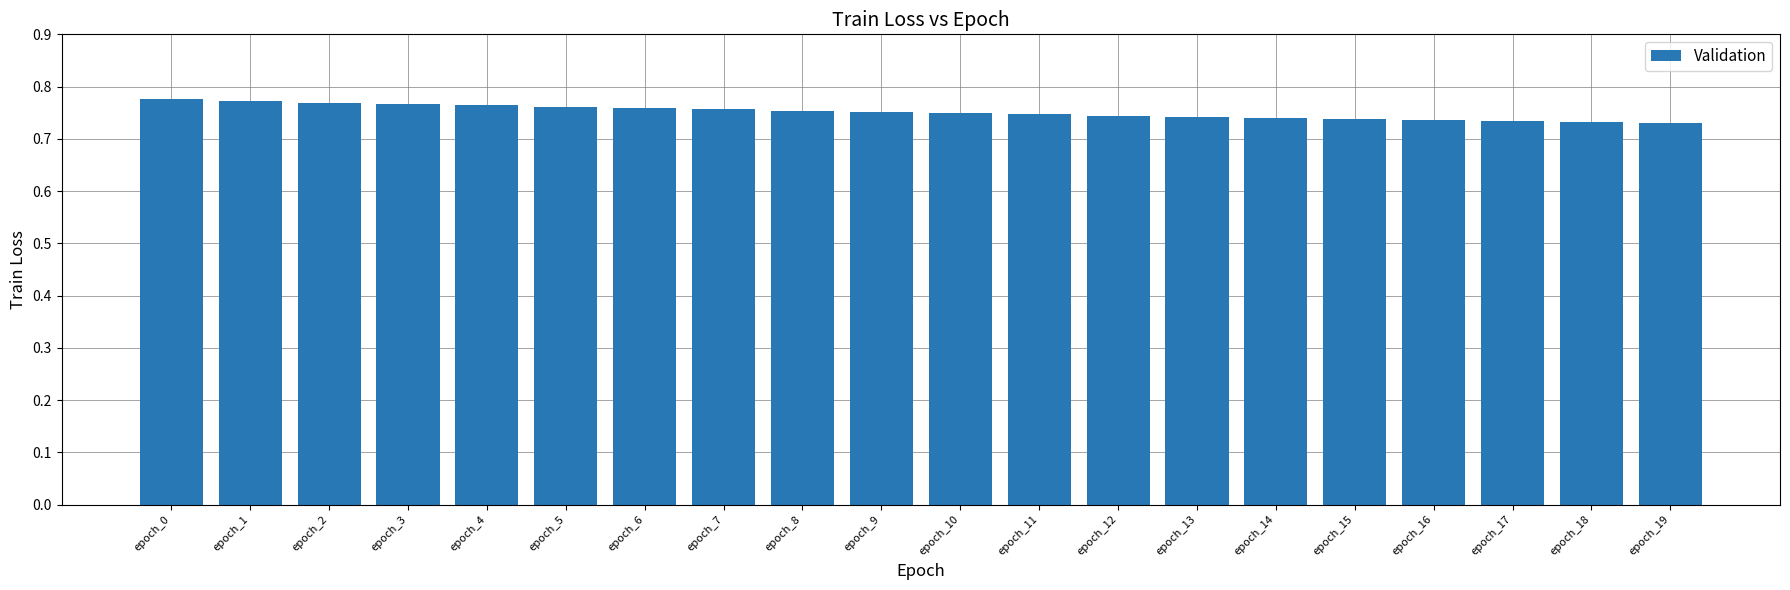

How many values are between 0 and 1?

20